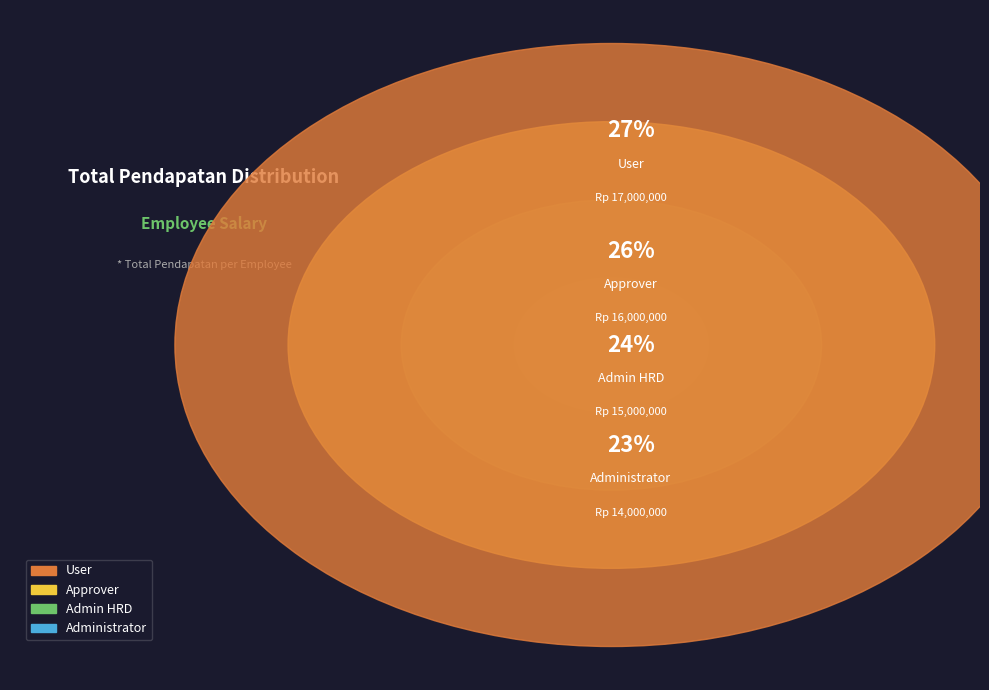

Which has a higher value, User or Approver?

User